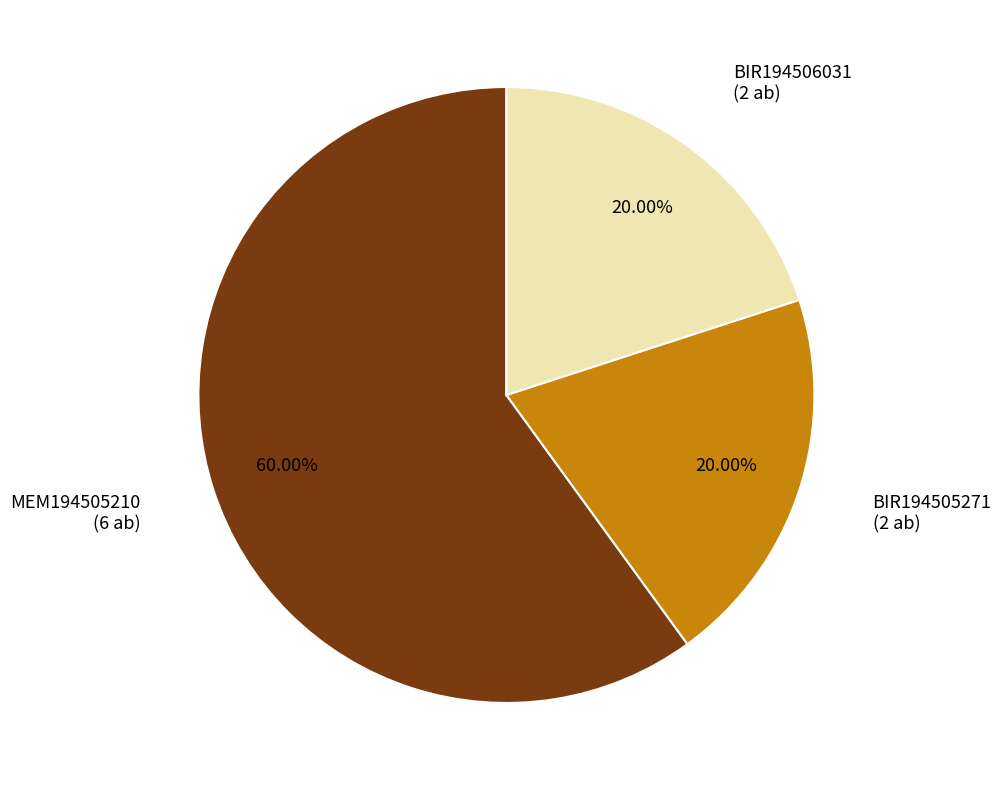

Is the sum of BIR194505271 and MEM194505210 greater than half?

Yes